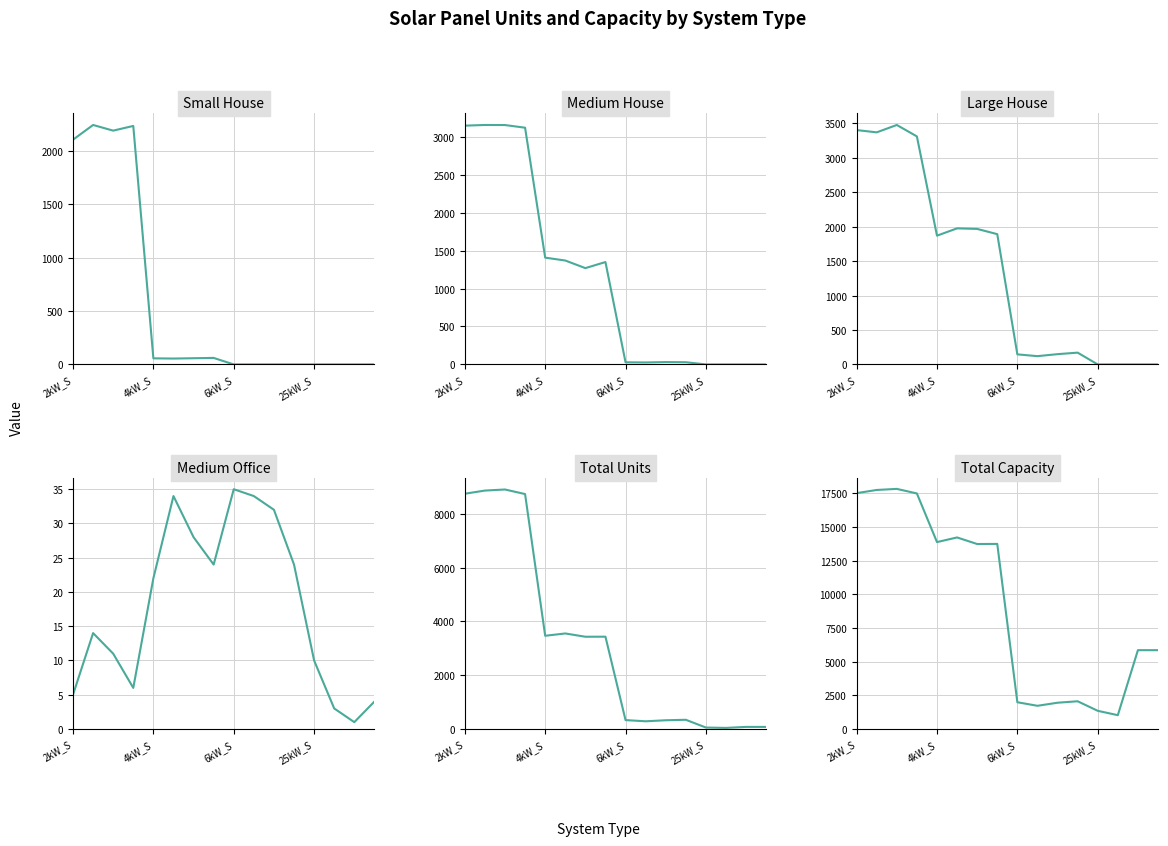

Which series has the largest range (max minus min)?

Total Capacity